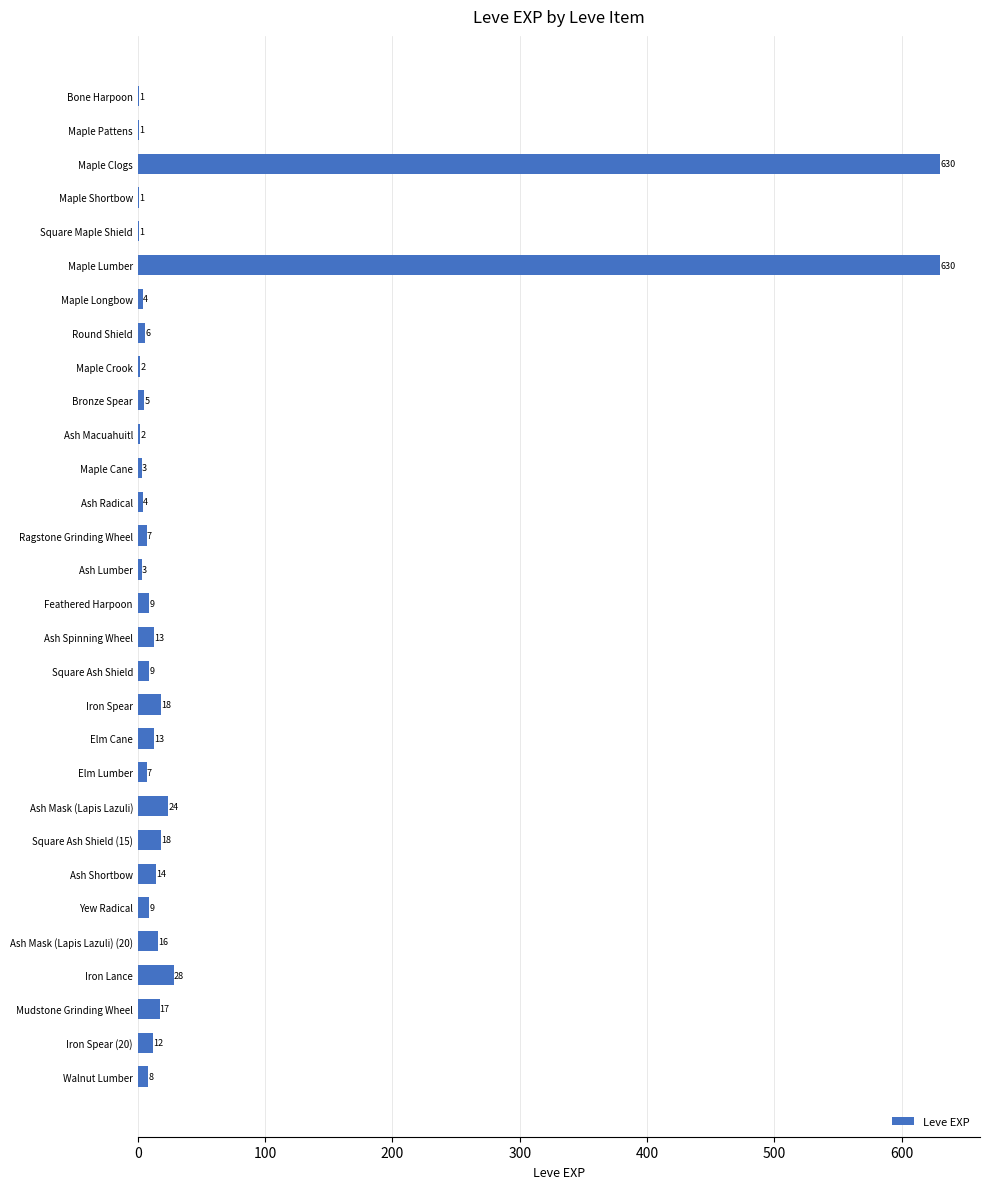

Where is the data nearest to the value 315?

Iron Lance